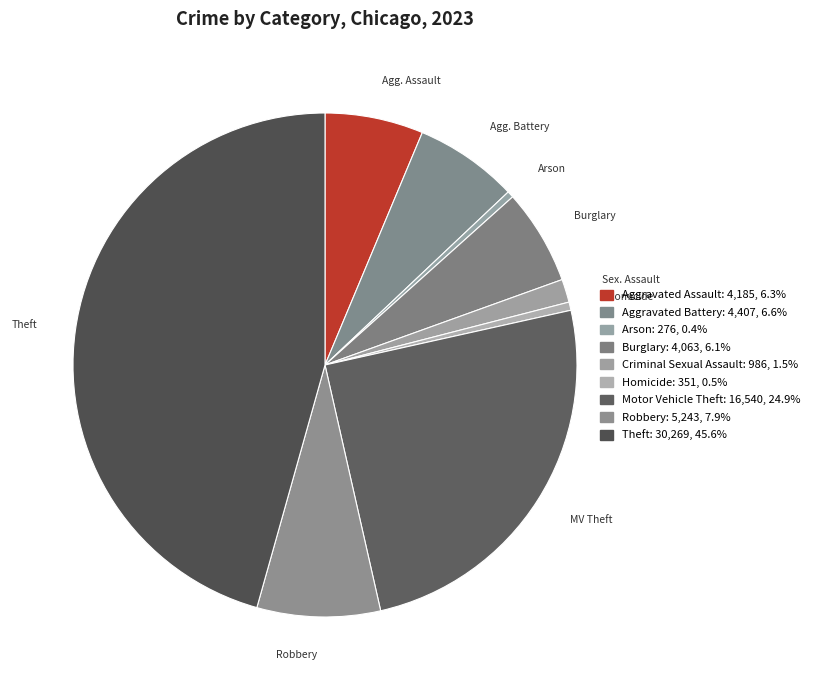

To the nearest percent, what is the average slice percentage?

11%